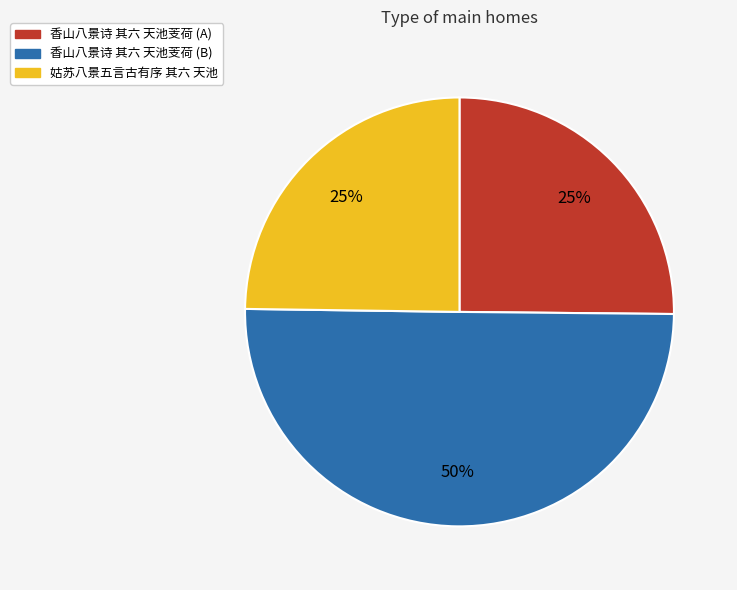

To the nearest percent, what percentage of the pie is 香山八景诗 其六 天池芰荷 (A)?

25%